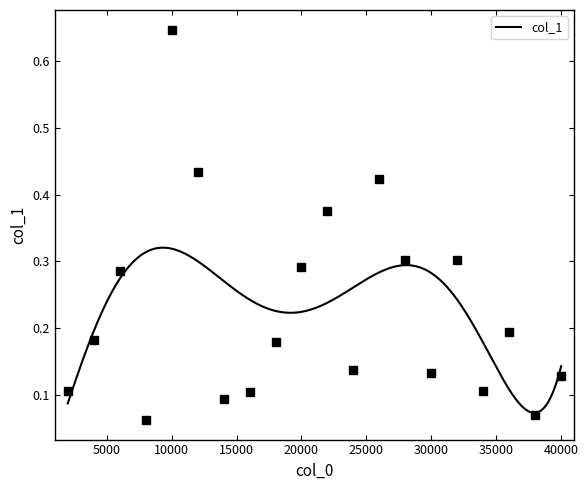

Reading left to right, what are all the values shown in this chart?

0.1	0.2	0.3	0.1	0.6	0.4	0.1	0.1	0.2	0.3	0.4	0.1	0.4	0.3	0.1	0.3	0.1	0.2	0.1	0.1